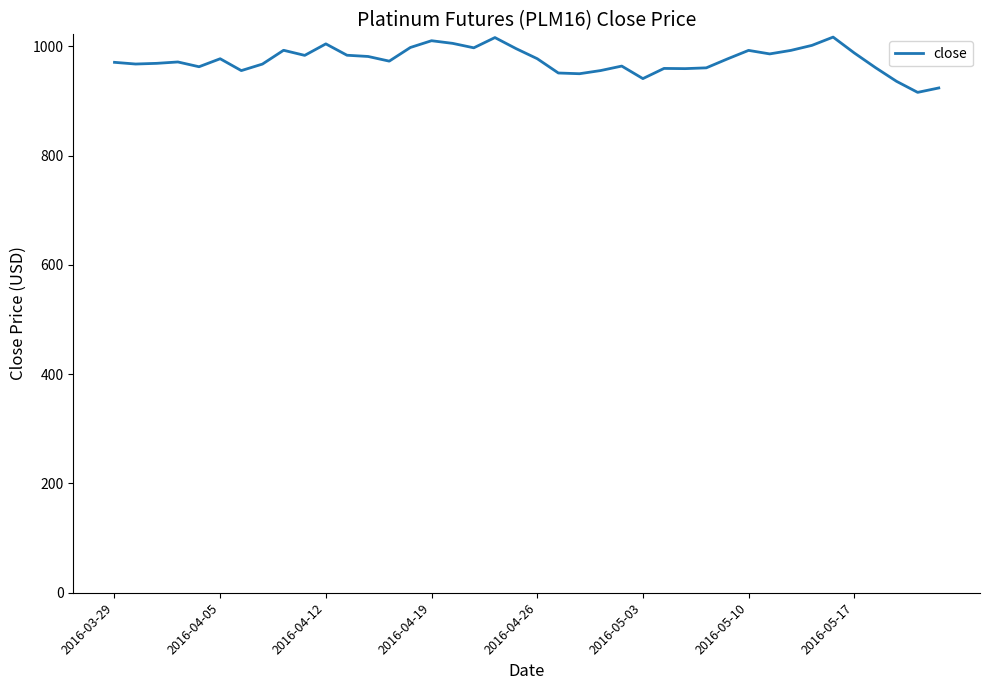

What is the difference between the maximum and minimum values?

101.2